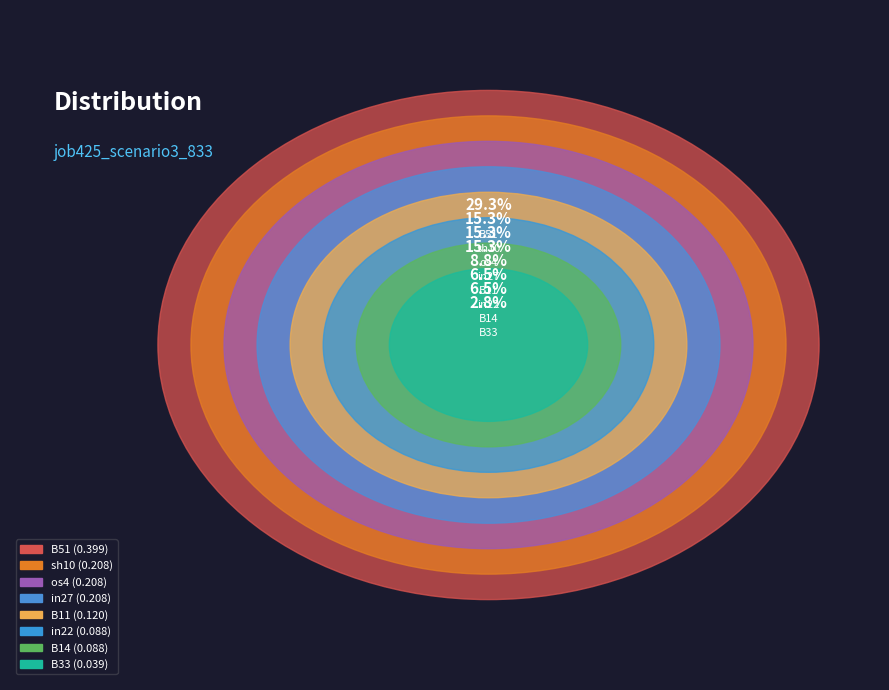

What is the largest slice in the pie chart?

B51